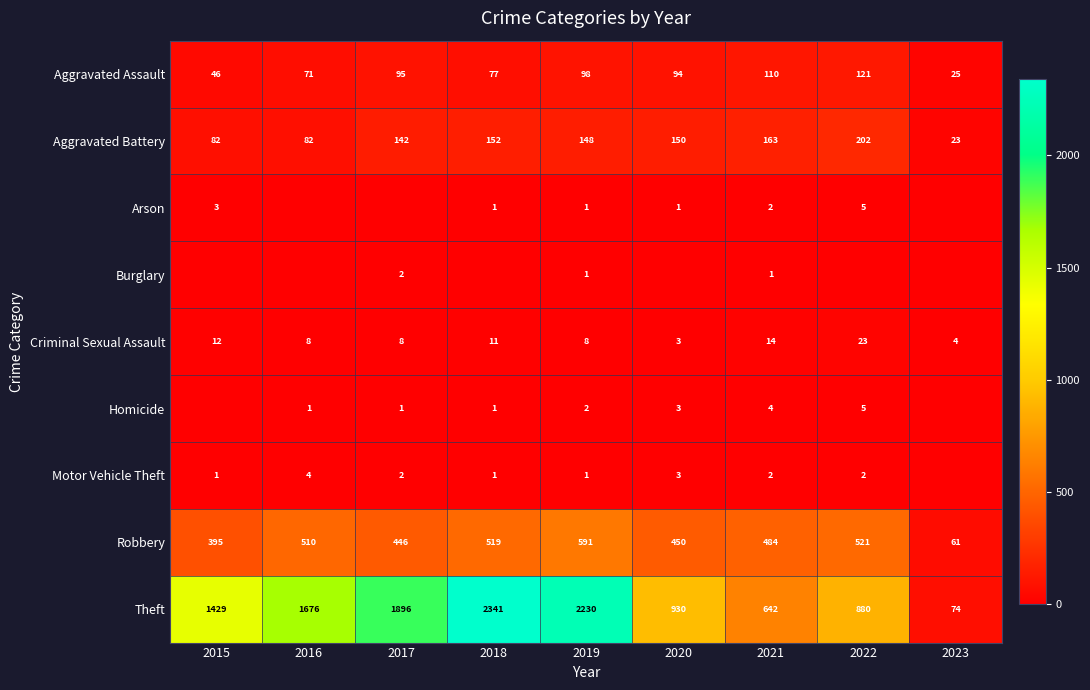

What is the greatest value displayed?

2341